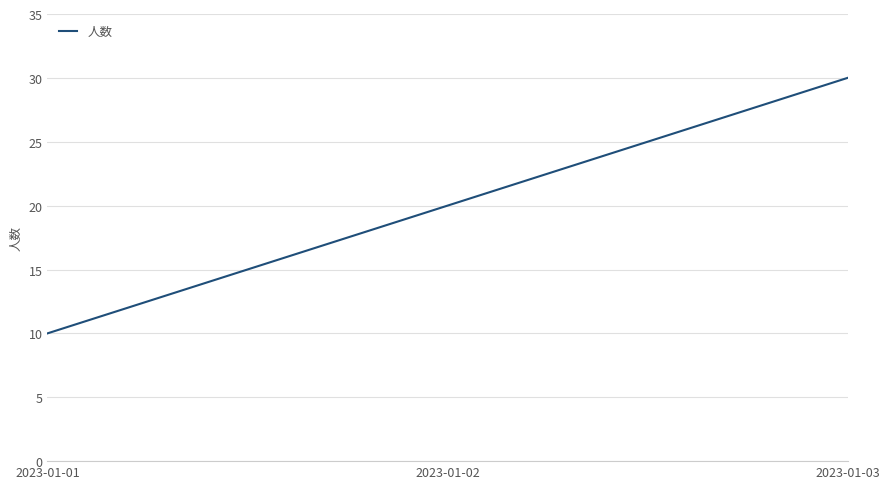

Reading left to right, transcribe all the data shown in this chart.

10	20	30